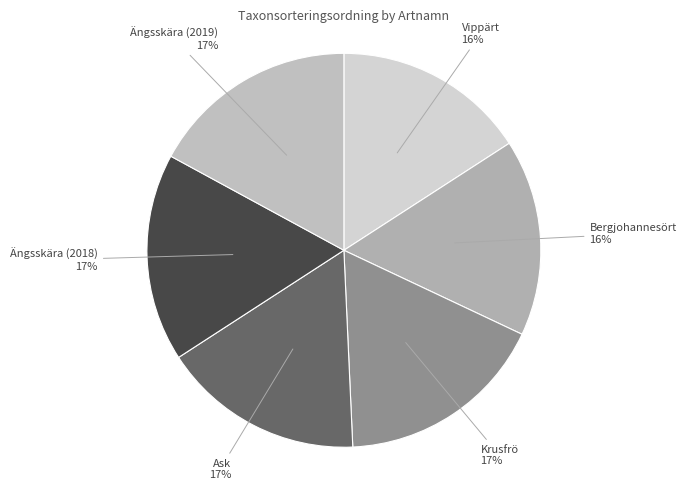

How many slices are in this pie chart?

6